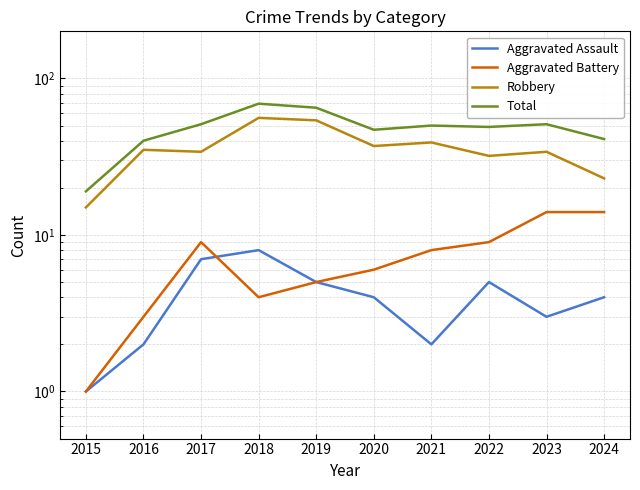

Reading left to right, transcribe all the data shown in this chart.

Aggravated Assault: 1	2	7	8	5	4	2	5	3	4
Aggravated Battery: 1	3	9	4	5	6	8	9	14	14
Robbery: 15	35	34	56	54	37	39	32	34	23
Total: 19	40	51	69	65	47	50	49	51	41